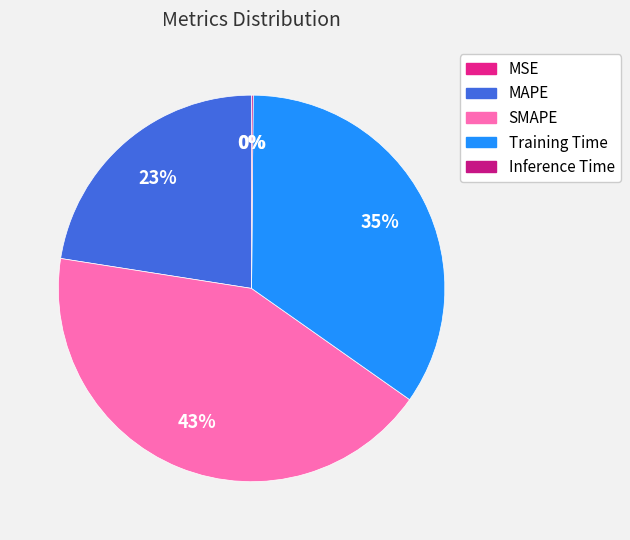

To the nearest percent, what portion does Training Time represent?

35%